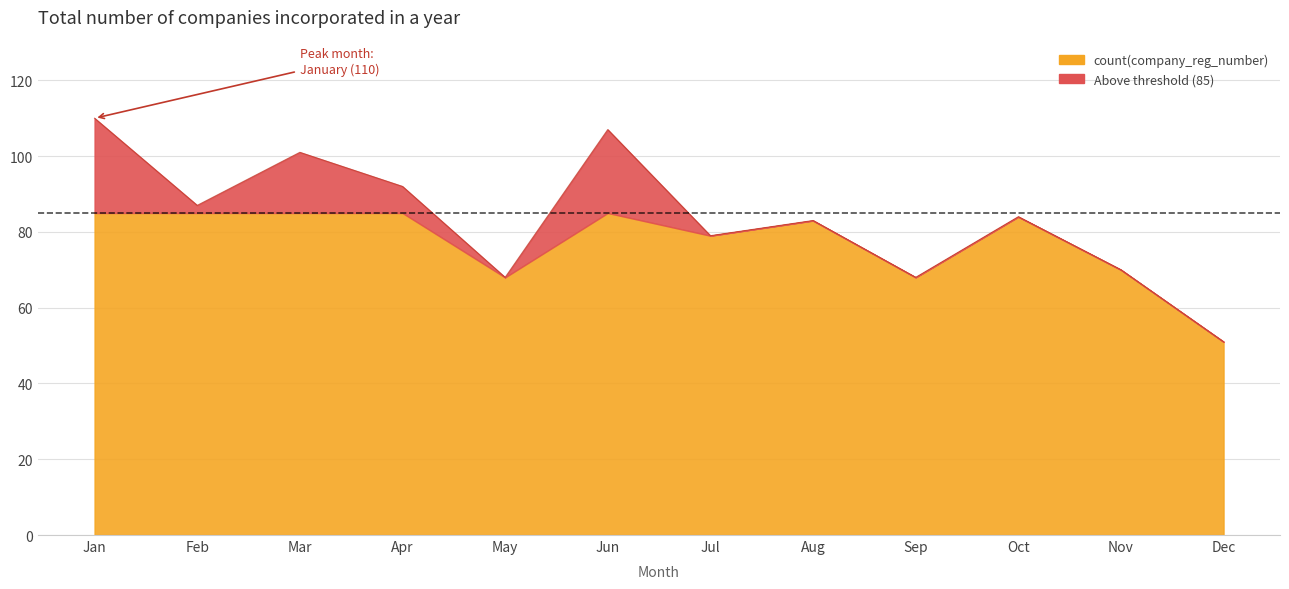

List the labels in order of value, largest first.

Jan, Jun, Mar, Apr, Feb, Oct, Aug, Jul, Nov, May, Sep, Dec